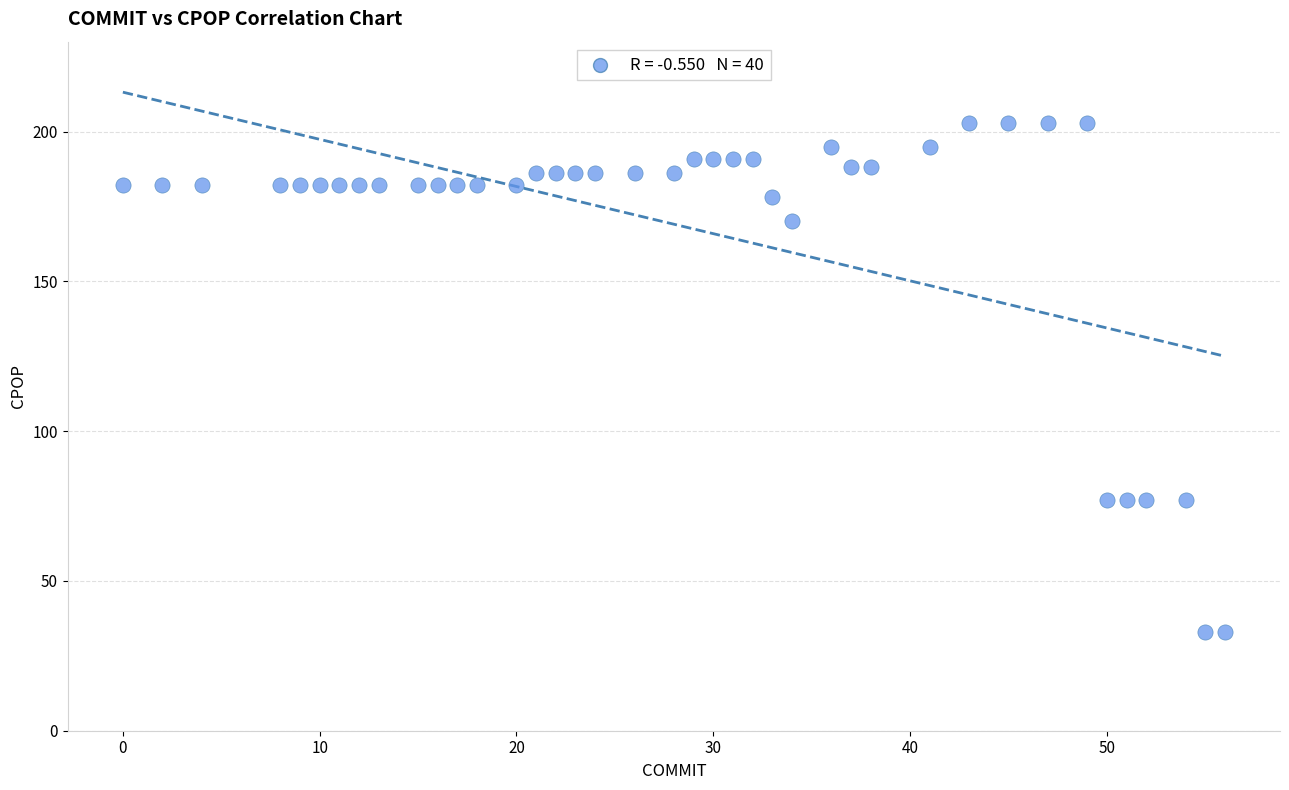

What is the range of X values (max minus min)?

56